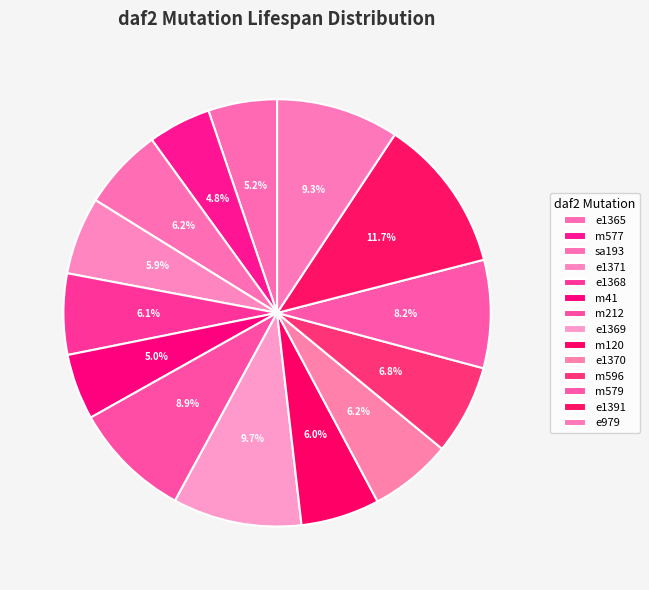

Which has a higher value, e1371 or e1391?

e1391